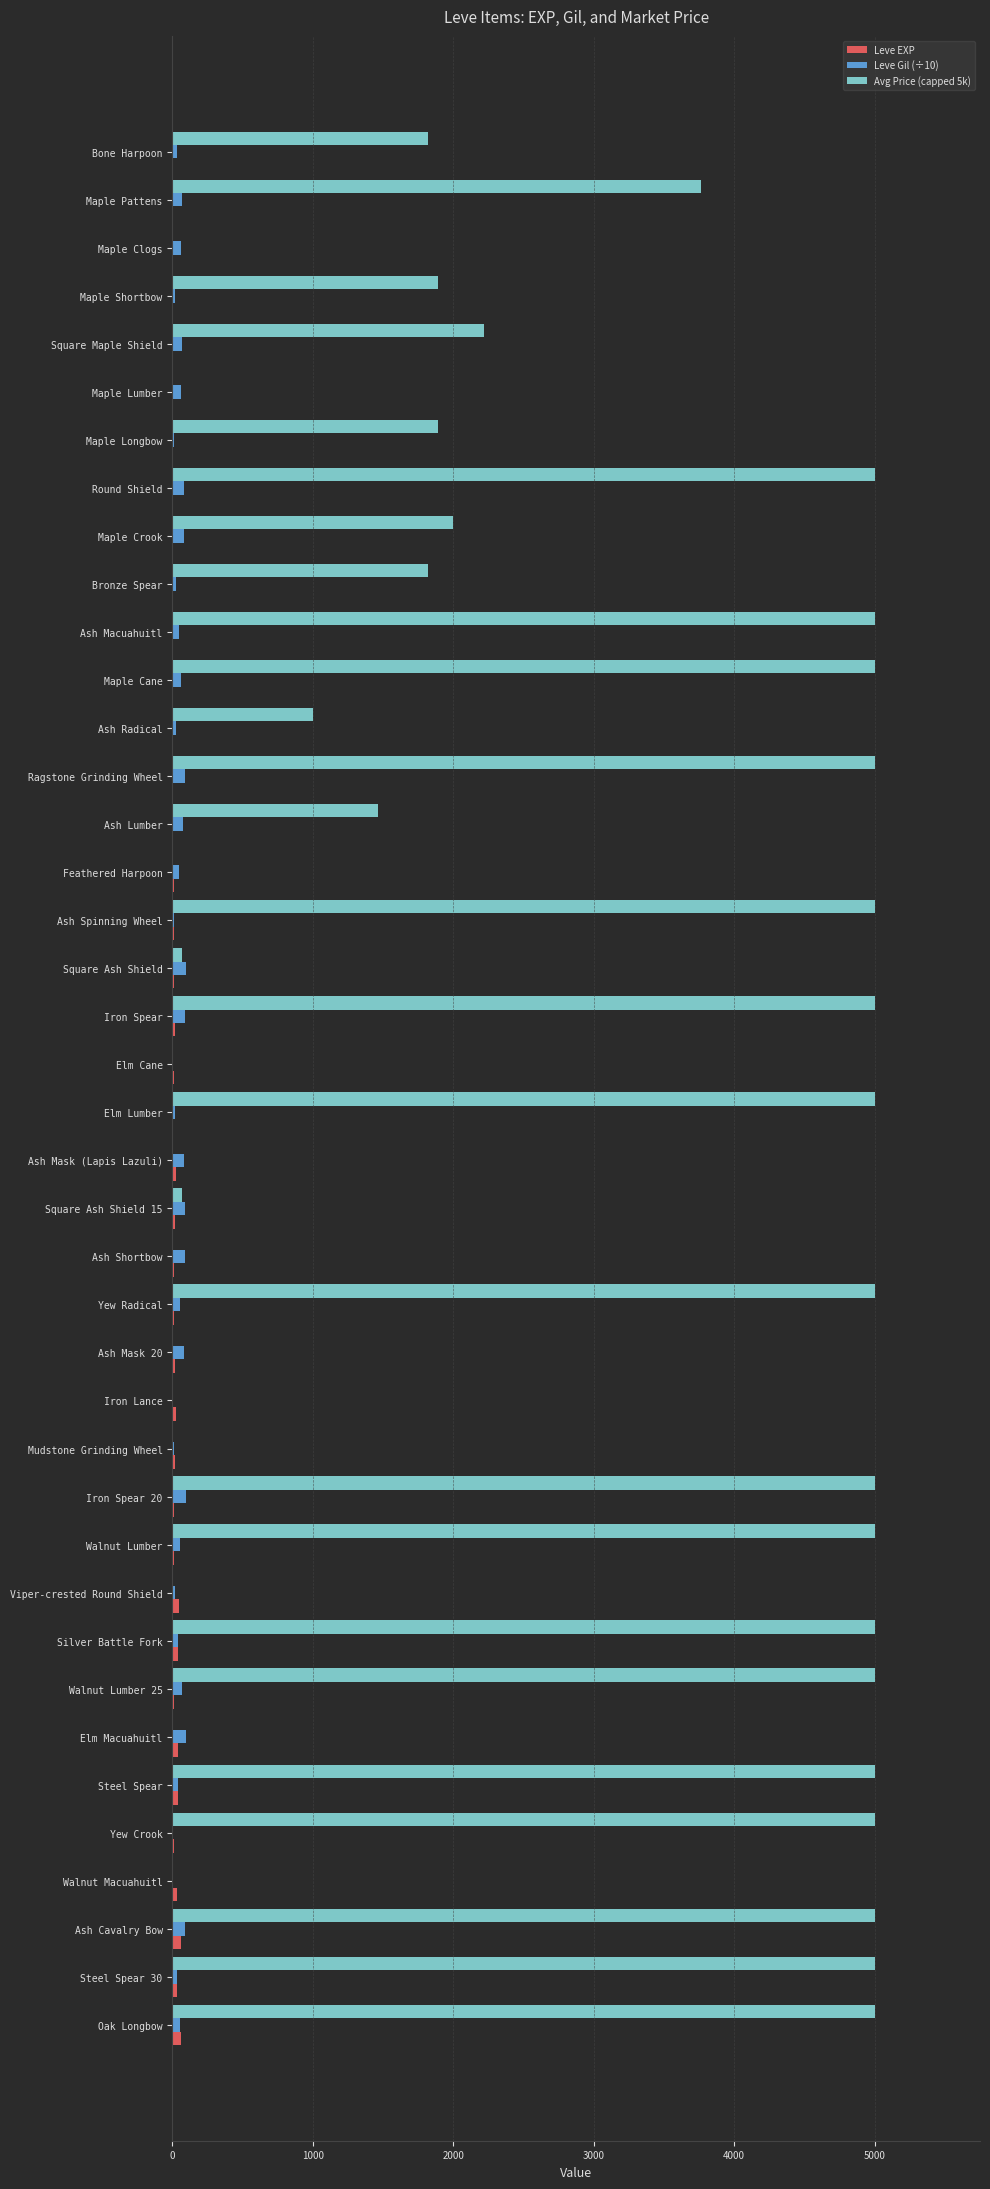

Which series has the largest total across all categories?

Avg Price (capped 5k)